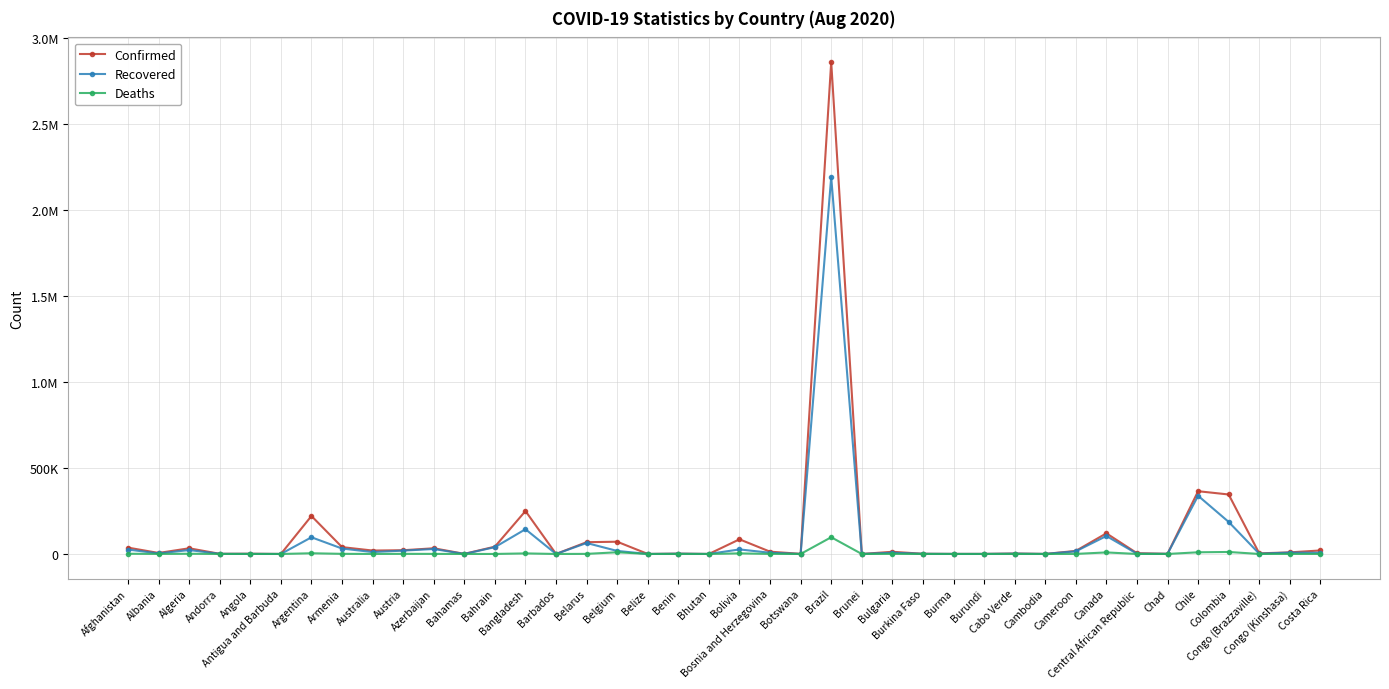

True or false: Deaths and Confirmed intersect in this chart.

False